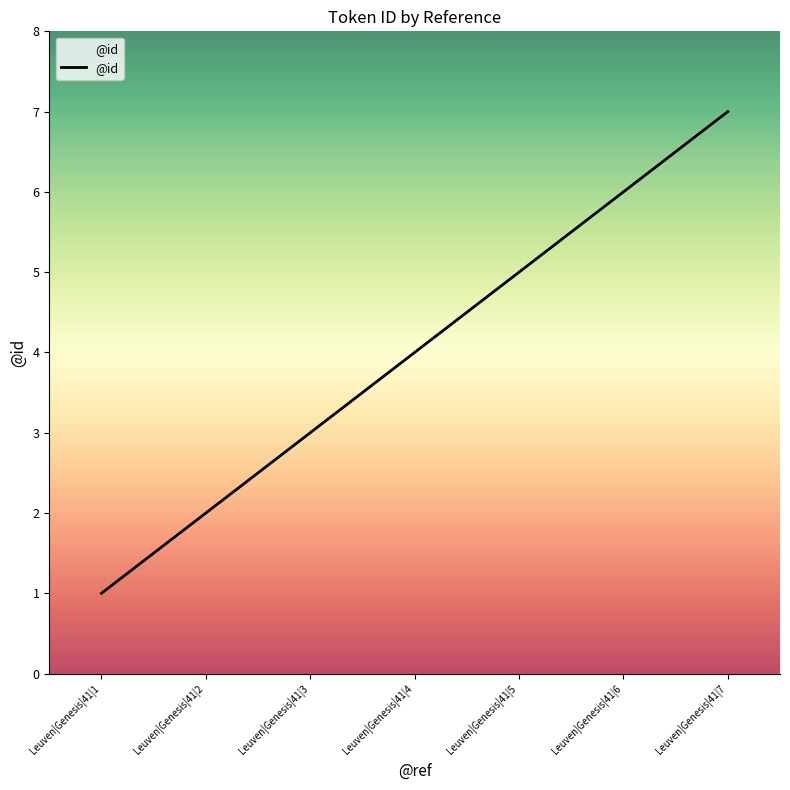

Which label corresponds to the smallest value in the chart?

Leuven|Genesis|41|1